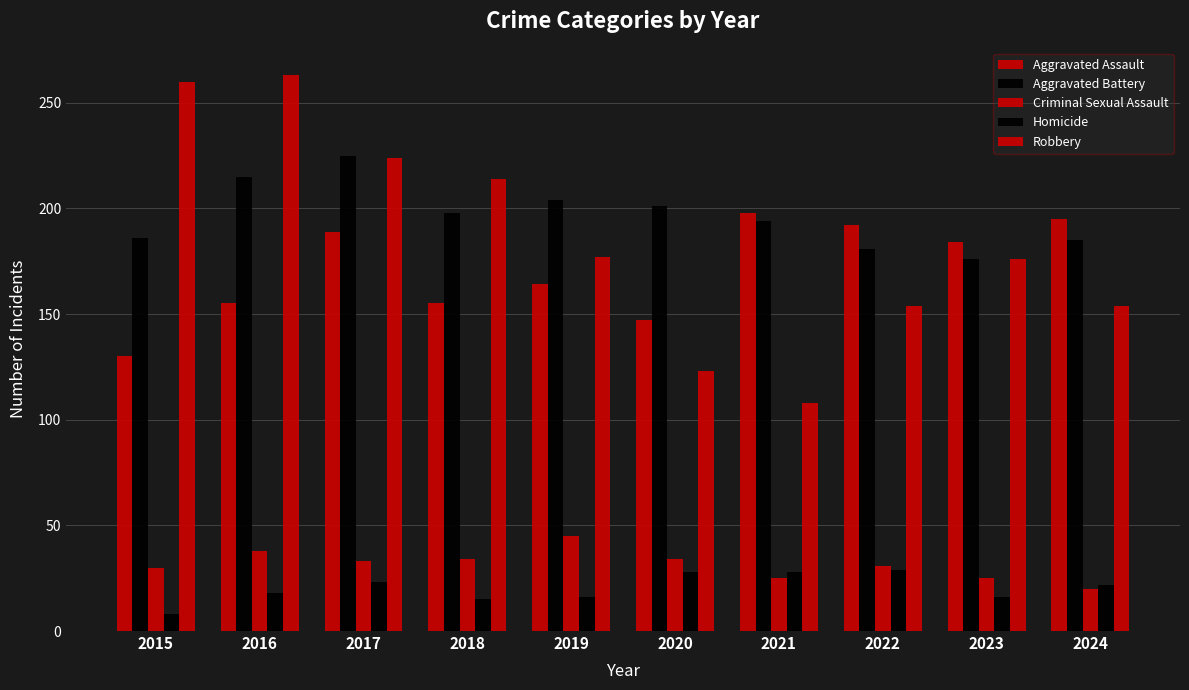

At which label does Aggravated Assault reach its peak?

2021